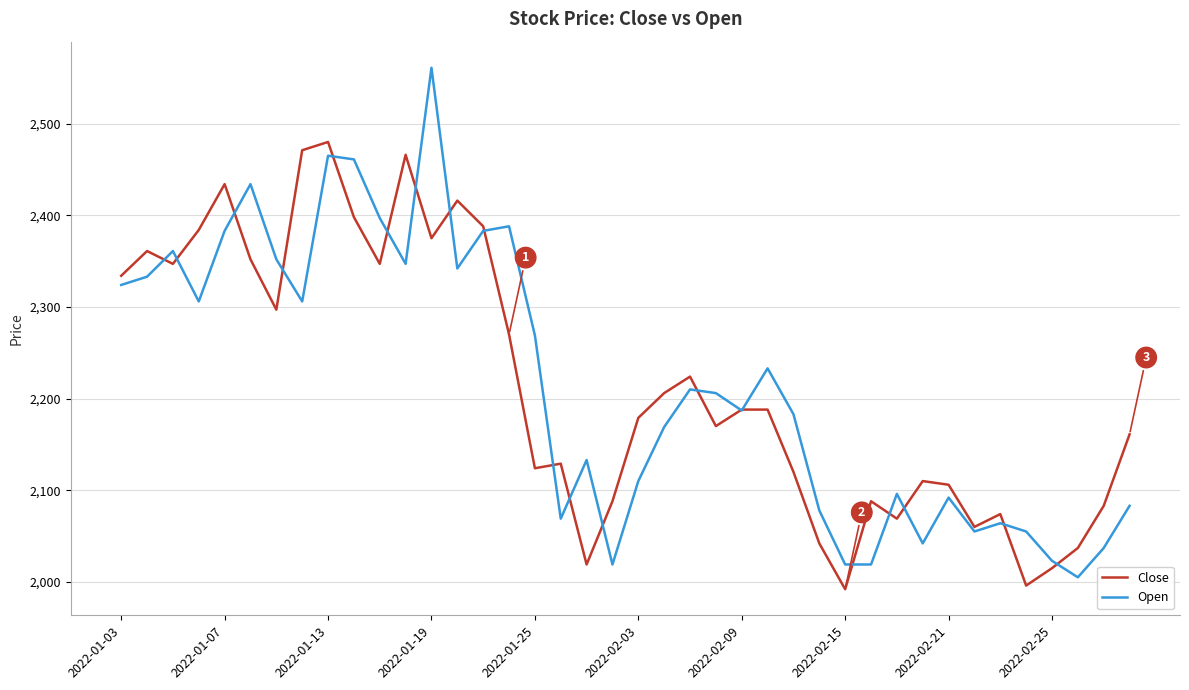

Which series has the widest spread of values?

Open